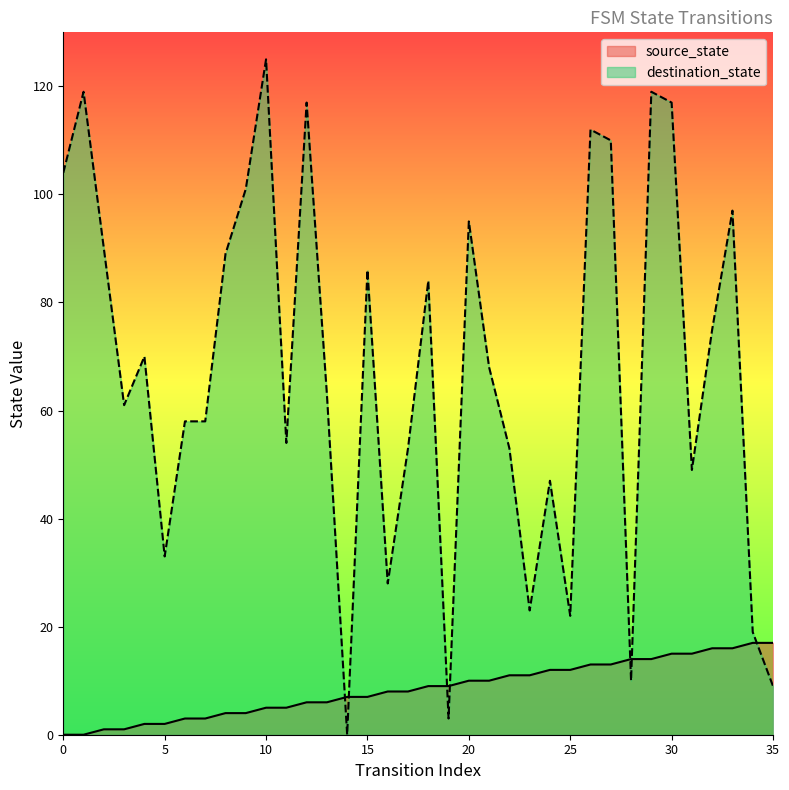

At which label is destination_state closest to 62?

3